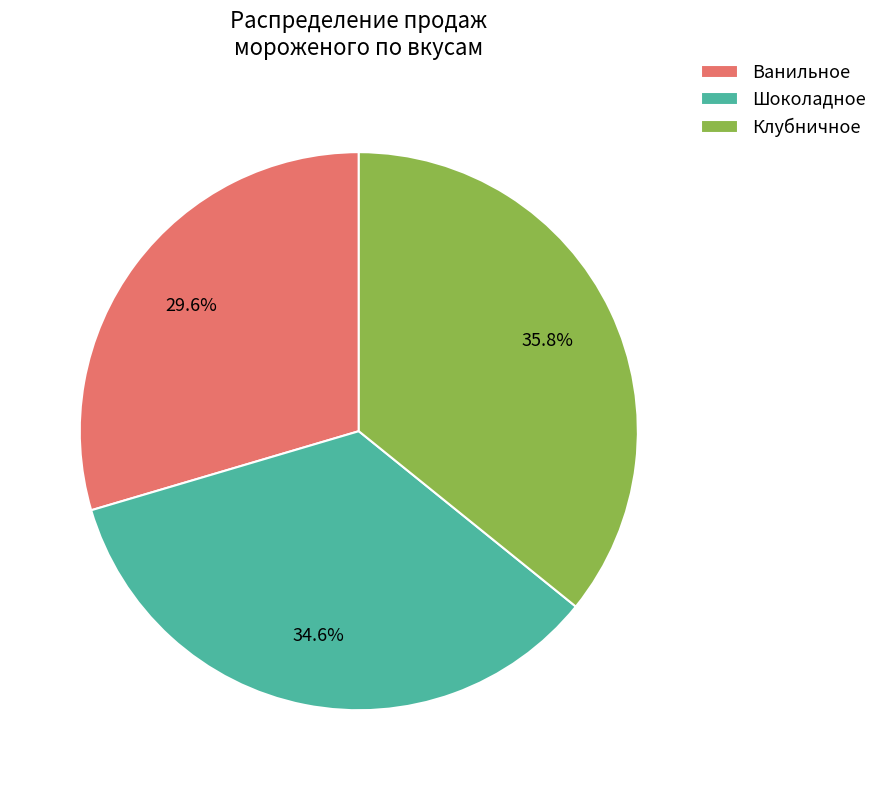

Between Ванильное and Шоколадное, which is larger?

Шоколадное